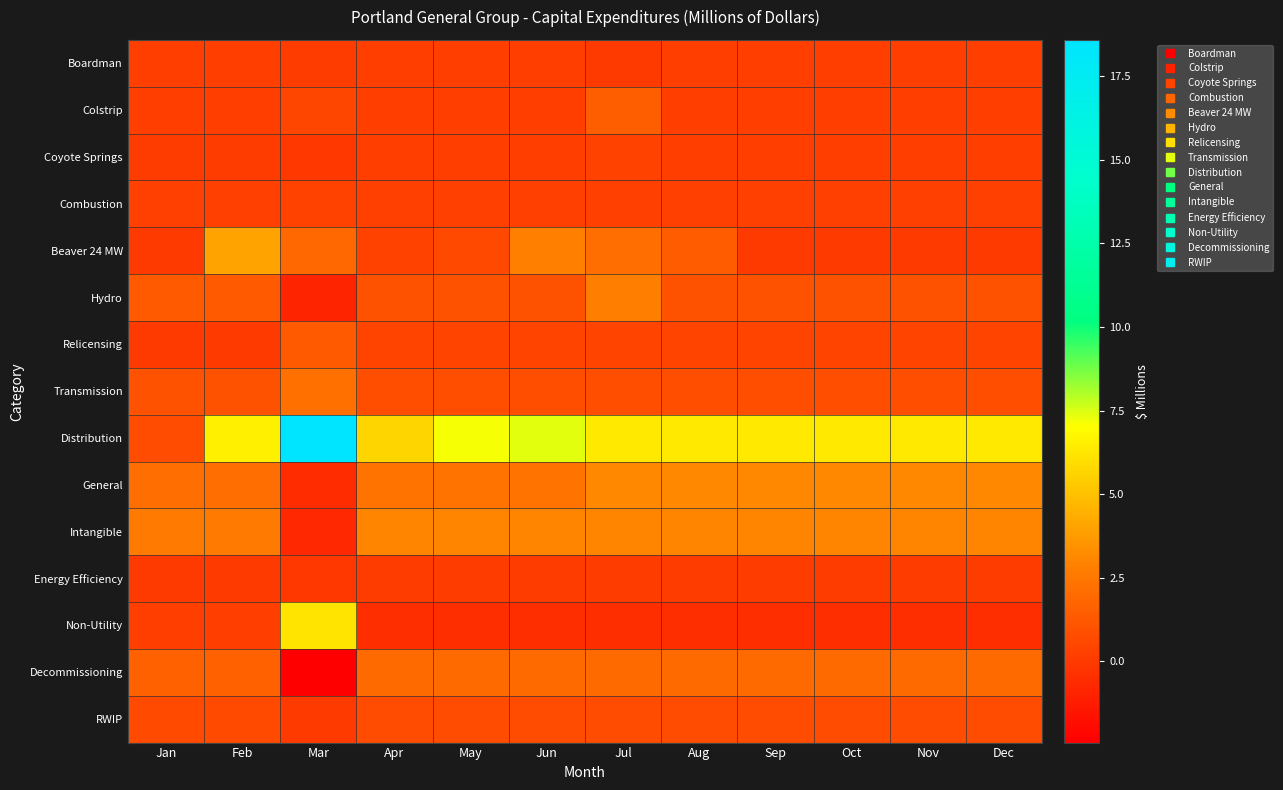

Reading left to right, what are all the values shown in this chart?

Boardman: Jan=0.1	Feb=0.1	Mar=0.1	Apr=0.1	May=0.1	Jun=0.1	Jul=-0.0	Aug=0.1	Sep=0.1	Oct=0.1	Nov=0.1	Dec=0.1
Colstrip: Jan=0.2	Feb=0.2	Mar=0.5	Apr=0.1	May=0.1	Jun=0.1	Jul=1.5	Aug=0.1	Sep=0.1	Oct=0.1	Nov=0.1	Dec=0.1
Coyote Springs: Jan=0.1	Feb=0.1	Mar=-0.1	Apr=0.1	May=0.1	Jun=0.1	Jul=0.3	Aug=0.1	Sep=0.1	Oct=0.1	Nov=0.1	Dec=0.1
Combustion: Jan=0.2	Feb=0.2	Mar=0.3	Apr=0.2	May=0.2	Jun=0.2	Jul=0.2	Aug=0.2	Sep=0.2	Oct=0.2	Nov=0.2	Dec=0.2
Beaver 24 MW: Jan=0.0	Feb=4.0	Mar=1.9	Apr=0.3	May=0.6	Jun=2.9	Jul=2.1	Aug=1.4	Sep=0.0	Oct=0.0	Nov=0.0	Dec=0.0
Hydro: Jan=1.3	Feb=1.3	Mar=-0.9	Apr=1.0	May=1.0	Jun=1.0	Jul=2.8	Aug=1.0	Sep=1.0	Oct=1.0	Nov=1.0	Dec=1.0
Relicensing: Jan=0.0	Feb=0.0	Mar=1.3	Apr=0.4	May=0.4	Jun=0.4	Jul=0.4	Aug=0.4	Sep=0.4	Oct=0.4	Nov=0.4	Dec=0.4
Transmission: Jan=1.0	Feb=1.0	Mar=2.2	Apr=0.8	May=0.8	Jun=0.8	Jul=0.8	Aug=0.8	Sep=0.8	Oct=0.8	Nov=0.8	Dec=0.8
Distribution: Jan=0.7	Feb=6.6	Mar=18.6	Apr=5.7	May=7.1	Jun=7.3	Jul=6.3	Aug=6.3	Sep=6.3	Oct=6.3	Nov=6.3	Dec=6.3
General: Jan=2.1	Feb=2.1	Mar=-0.6	Apr=2.4	May=2.4	Jun=2.4	Jul=3.1	Aug=3.1	Sep=3.1	Oct=3.1	Nov=3.1	Dec=3.1
Intangible: Jan=2.6	Feb=2.6	Mar=-0.8	Apr=3.0	May=3.0	Jun=3.0	Jul=3.0	Aug=3.0	Sep=3.0	Oct=3.0	Nov=3.0	Dec=3.0
Energy Efficiency: Jan=0.0	Feb=0.0	Mar=-0.1	Apr=0.0	May=0.0	Jun=0.0	Jul=0.0	Aug=0.0	Sep=0.0	Oct=0.0	Nov=0.0	Dec=0.0
Non-Utility: Jan=0.1	Feb=0.1	Mar=6.1	Apr=-0.5	May=-0.5	Jun=-0.5	Jul=-0.5	Aug=-0.5	Sep=-0.5	Oct=-0.5	Nov=-0.5	Dec=-0.5
Decommissioning: Jan=1.5	Feb=1.5	Mar=-2.4	Apr=2.0	May=2.0	Jun=2.0	Jul=2.0	Aug=2.0	Sep=2.0	Oct=2.0	Nov=2.0	Dec=2.0
RWIP: Jan=0.6	Feb=0.6	Mar=0.0	Apr=0.7	May=0.7	Jun=0.7	Jul=0.7	Aug=0.7	Sep=0.7	Oct=0.7	Nov=0.7	Dec=0.7